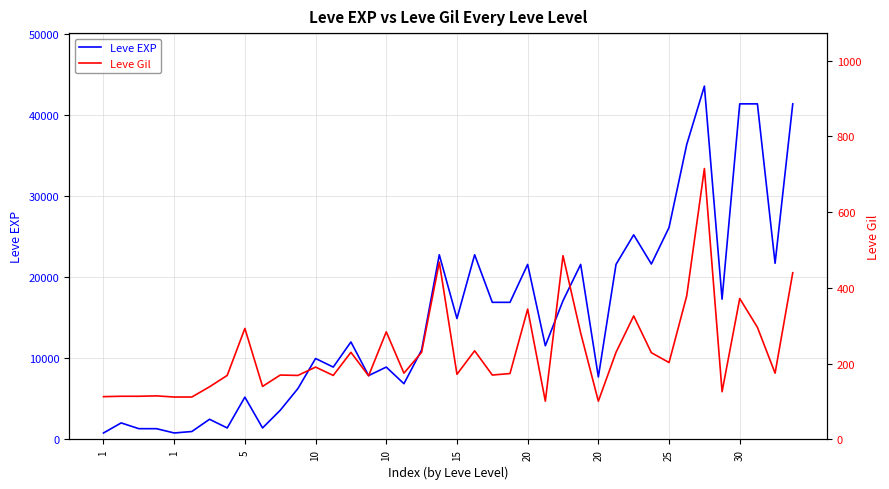

True or false: Leve Gil and Leve EXP cross at least once.

False